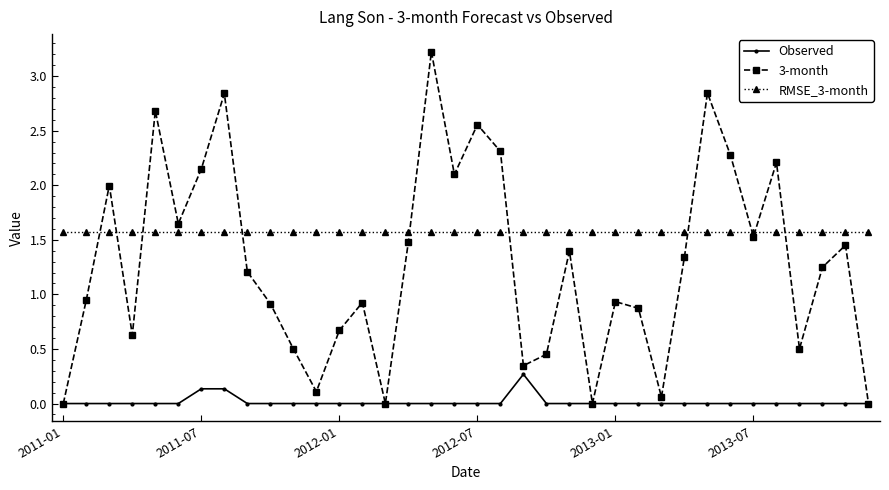

What are all the series names shown in the legend?

Observed, 3-month, RMSE_3-month